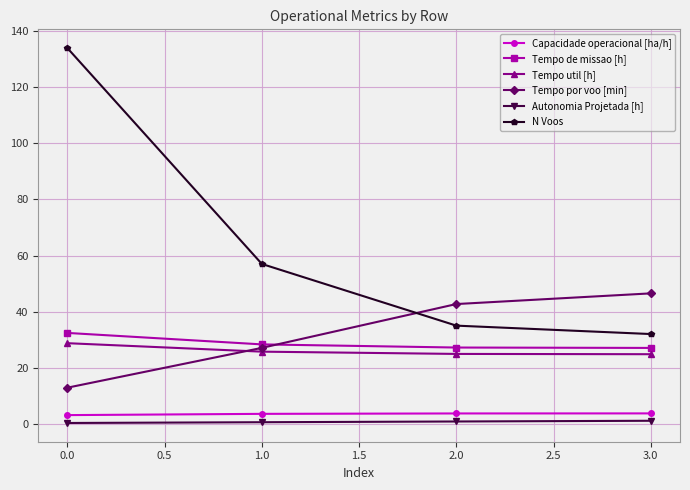

What is the minimum value for N Voos?

32.0